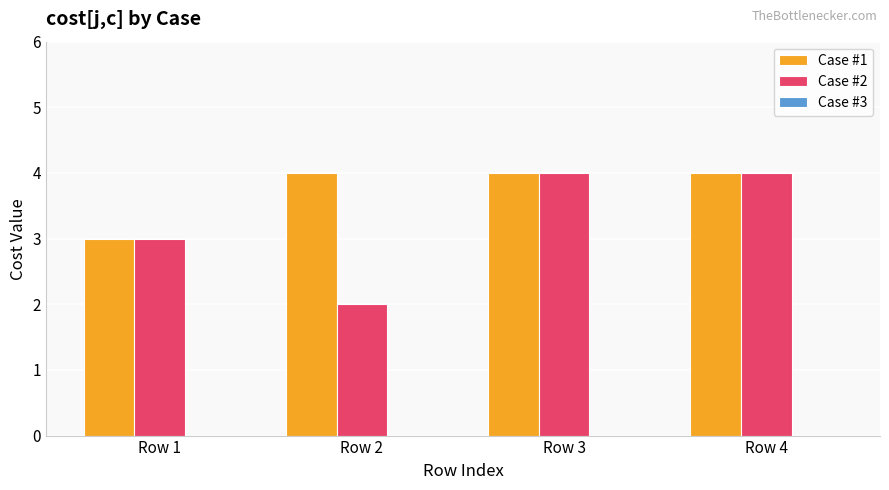

Which series has the largest range (max minus min)?

Case #2